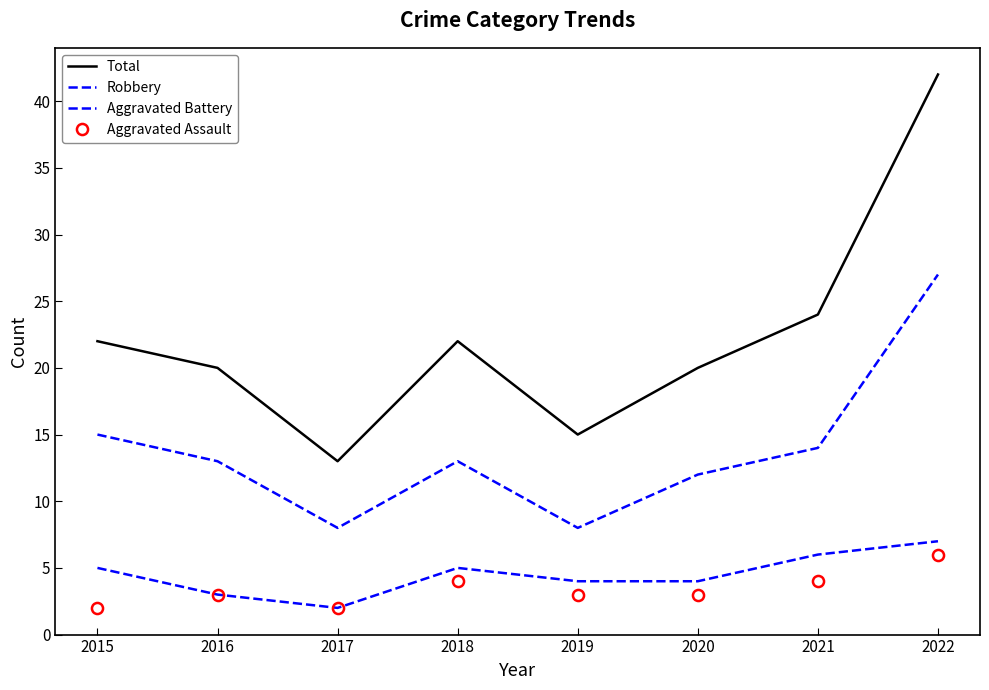

Reading left to right, extract all data points from this chart.

Total: 2015=22	2016=20	2017=13	2018=22	2019=15	2020=20	2021=24	2022=42
Robbery: 2015=15	2016=13	2017=8	2018=13	2019=8	2020=12	2021=14	2022=27
Aggravated Battery: 2015=5	2016=3	2017=2	2018=5	2019=4	2020=4	2021=6	2022=7
Aggravated Assault: 2015=2	2016=3	2017=2	2018=4	2019=3	2020=3	2021=4	2022=6